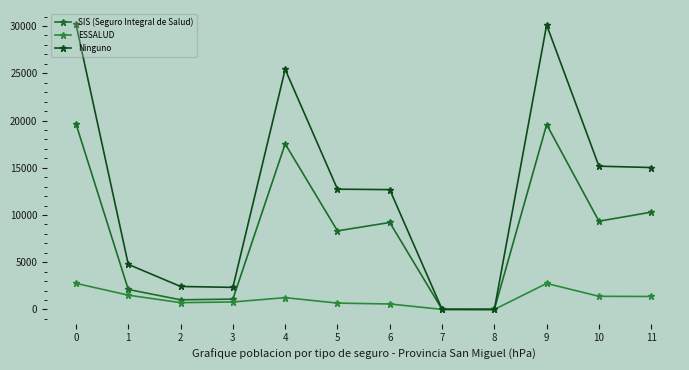

List the series in order of their overall mean, highest first.

Ninguno, SIS (Seguro Integral de Salud), ESSALUD